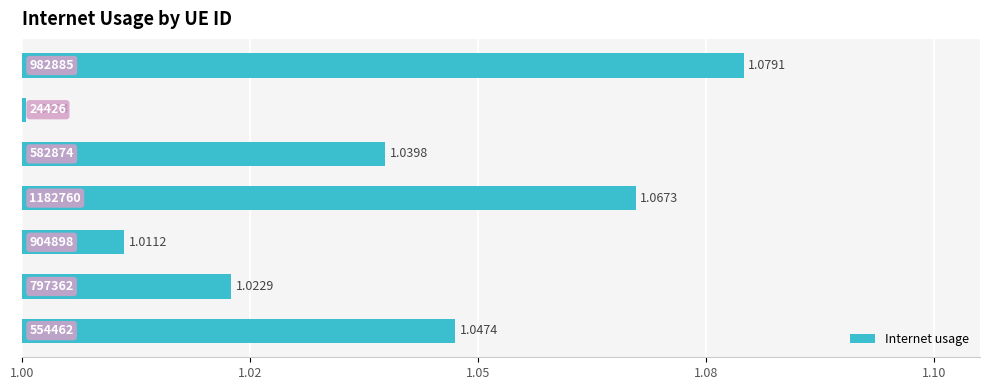

What is the greatest value displayed?

1.1